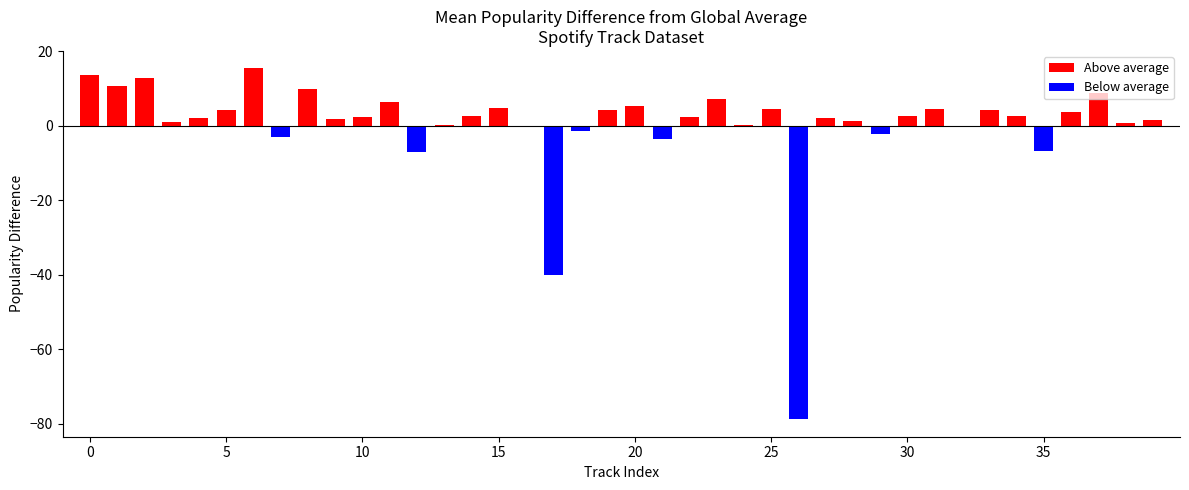

Count the number of data series in this chart.

1